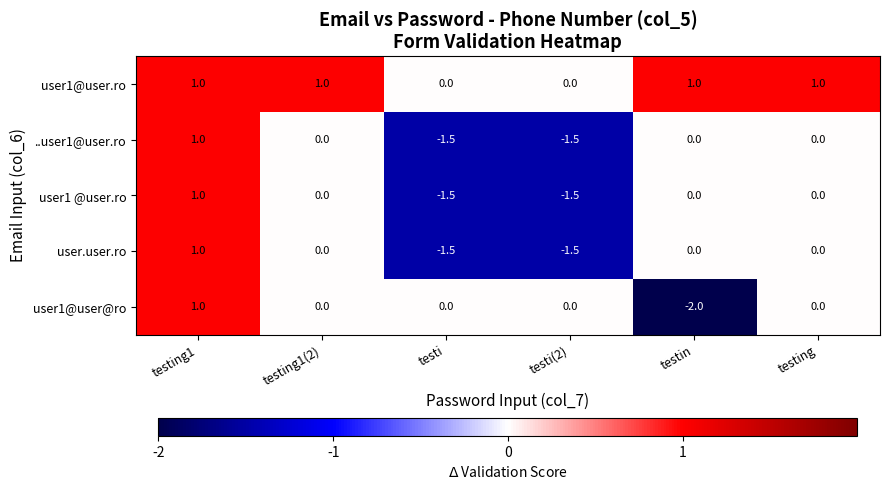

Reading left to right, transcribe all the data shown in this chart.

user1@user.ro: testing1=1.0	testing1(2)=1.0	testi=0.0	testi(2)=0.0	testin=1.0	testing=1.0
..user1@user.ro: testing1=1.0	testing1(2)=0.0	testi=-1.5	testi(2)=-1.5	testin=0.0	testing=0.0
user1 @user.ro: testing1=1.0	testing1(2)=0.0	testi=-1.5	testi(2)=-1.5	testin=0.0	testing=0.0
user.user.ro: testing1=1.0	testing1(2)=0.0	testi=-1.5	testi(2)=-1.5	testin=0.0	testing=0.0
user1@user@ro: testing1=1.0	testing1(2)=0.0	testi=0.0	testi(2)=0.0	testin=-2.0	testing=0.0